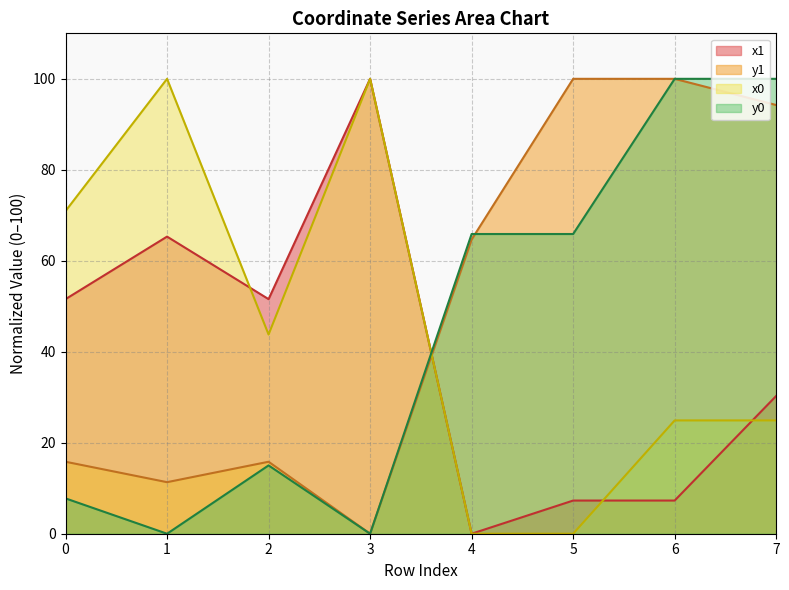

How many times do x0 and x1 cross each other?

3